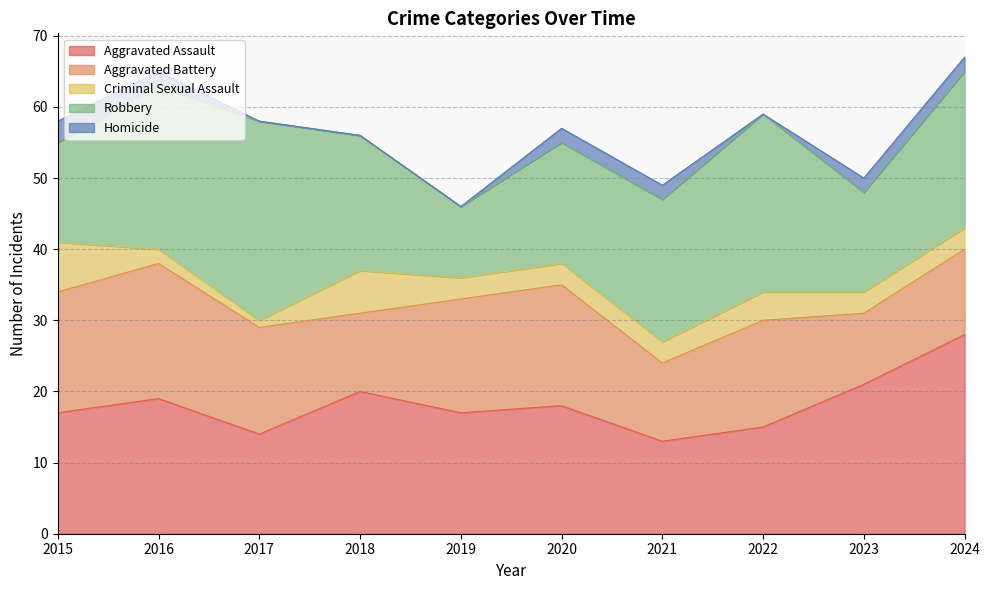

What is the lowest value of the Robbery series?

10